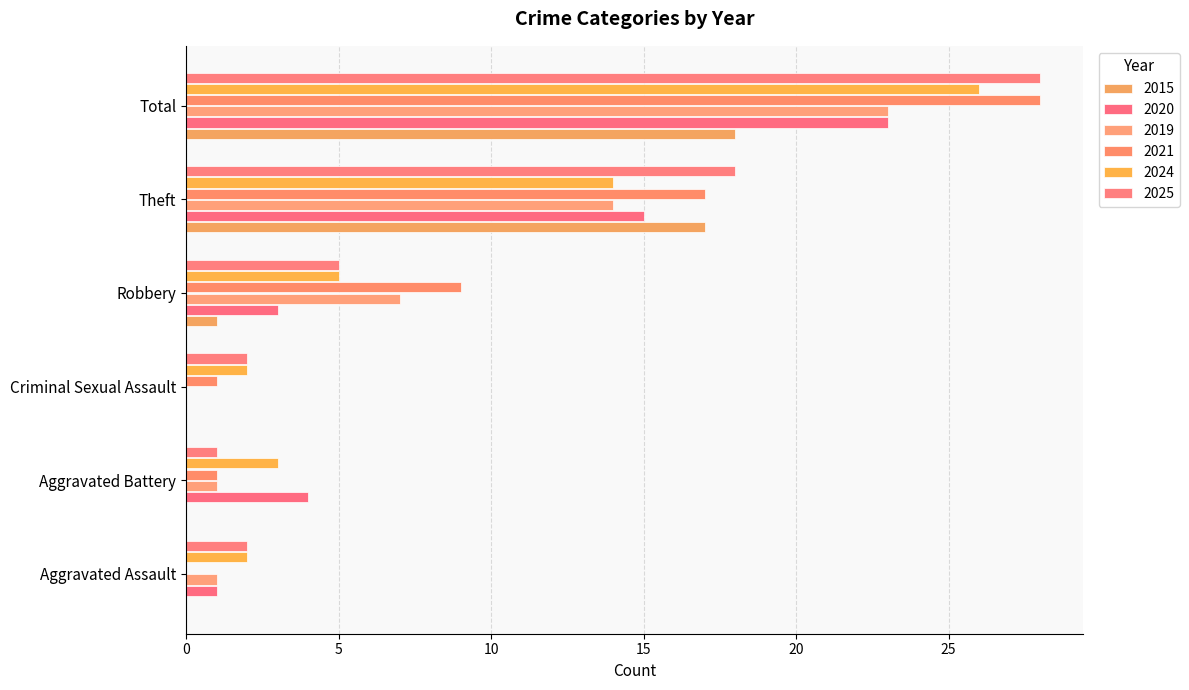

Rank the series at Total from lowest to highest value.

2015, 2020, 2019, 2024, 2021, 2025